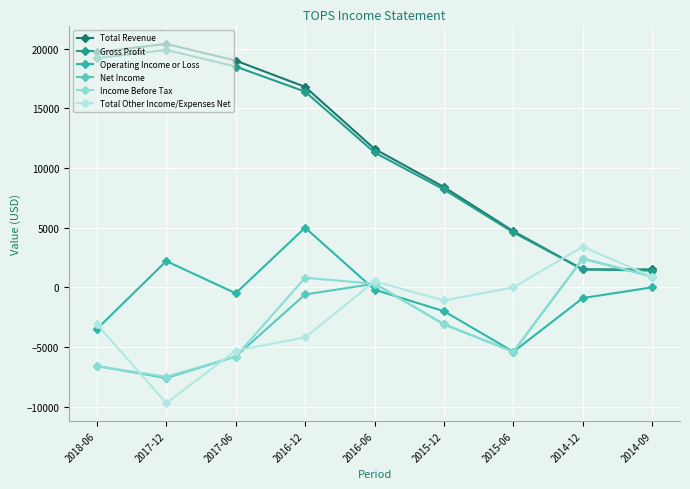

What is the value of the Net Income point at the 3rd from the left?

-5800